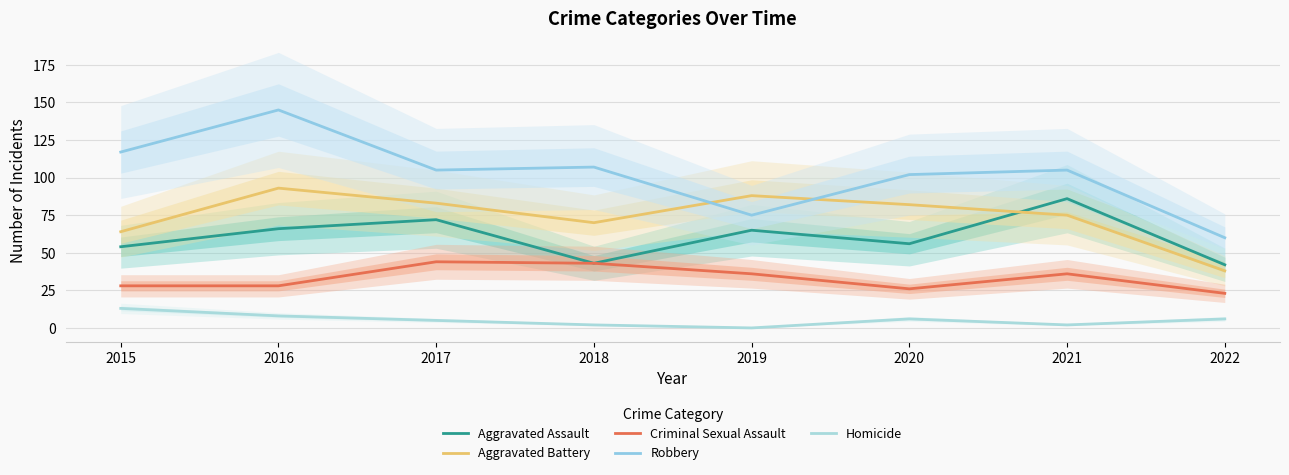

How many interior local valleys does the Aggravated Battery series have?

1